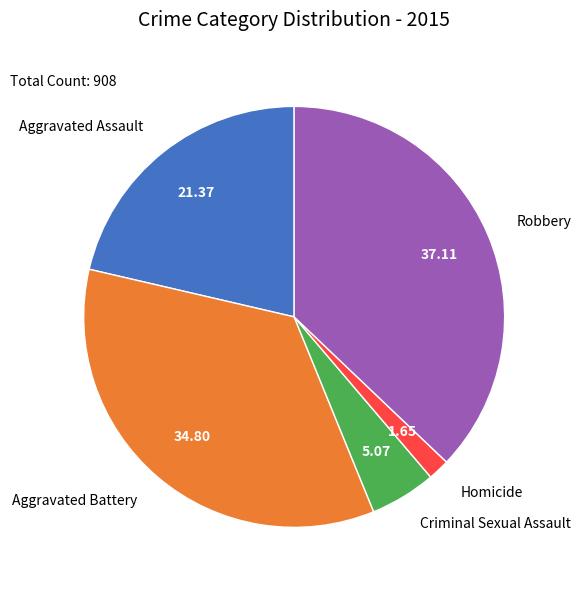

Rank the categories by value from highest to lowest.

Robbery, Aggravated Battery, Aggravated Assault, Criminal Sexual Assault, Homicide